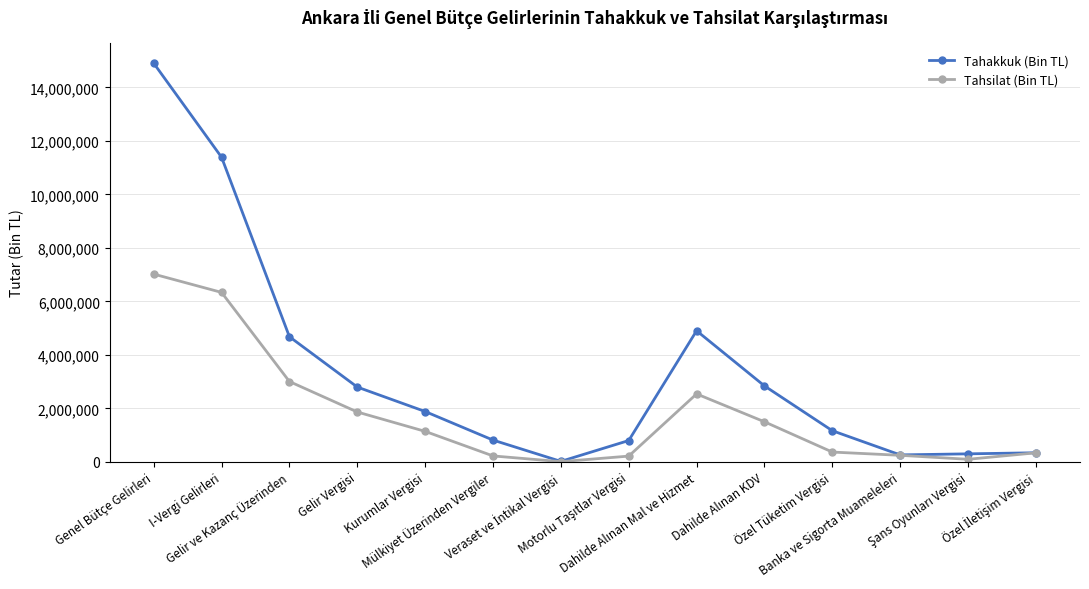

Is this an area chart (filled region under the line)?

No